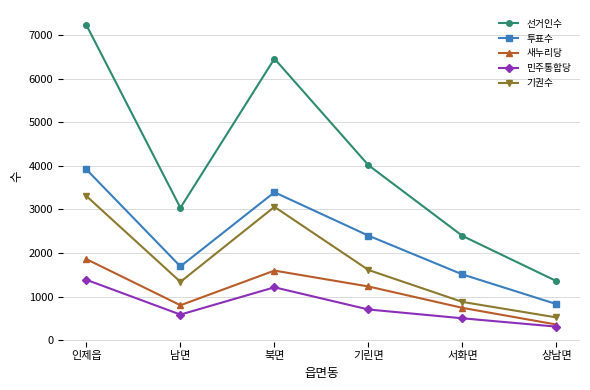

Read the 투표수 value at 서화면.

1512